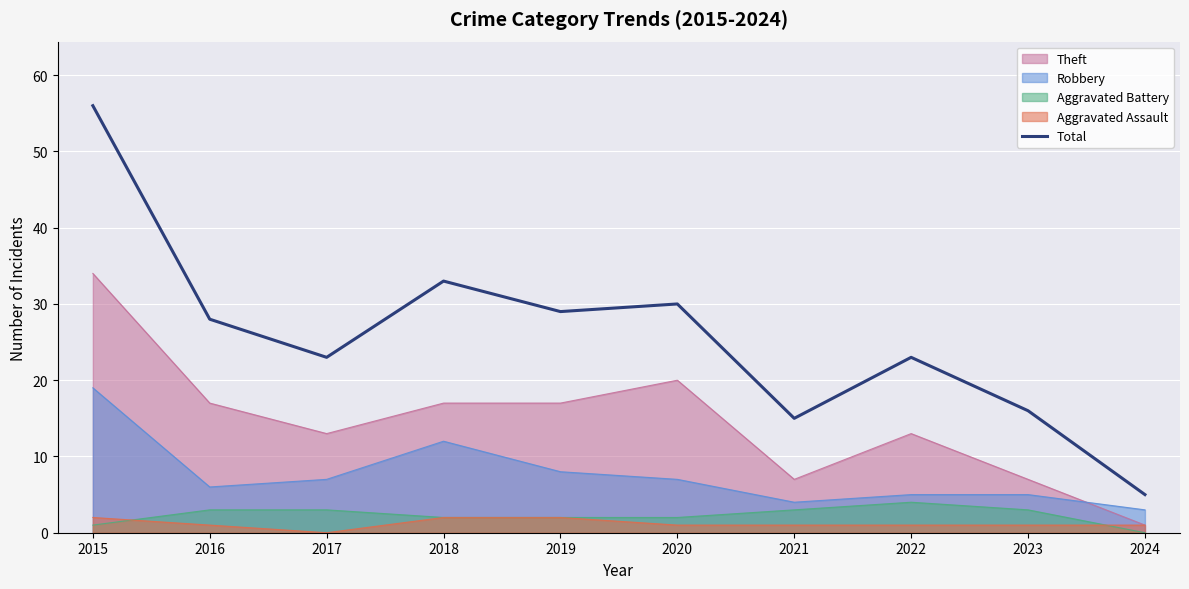

Reading left to right, transcribe all the data shown in this chart.

56	28	23	33	29	30	15	23	16	5